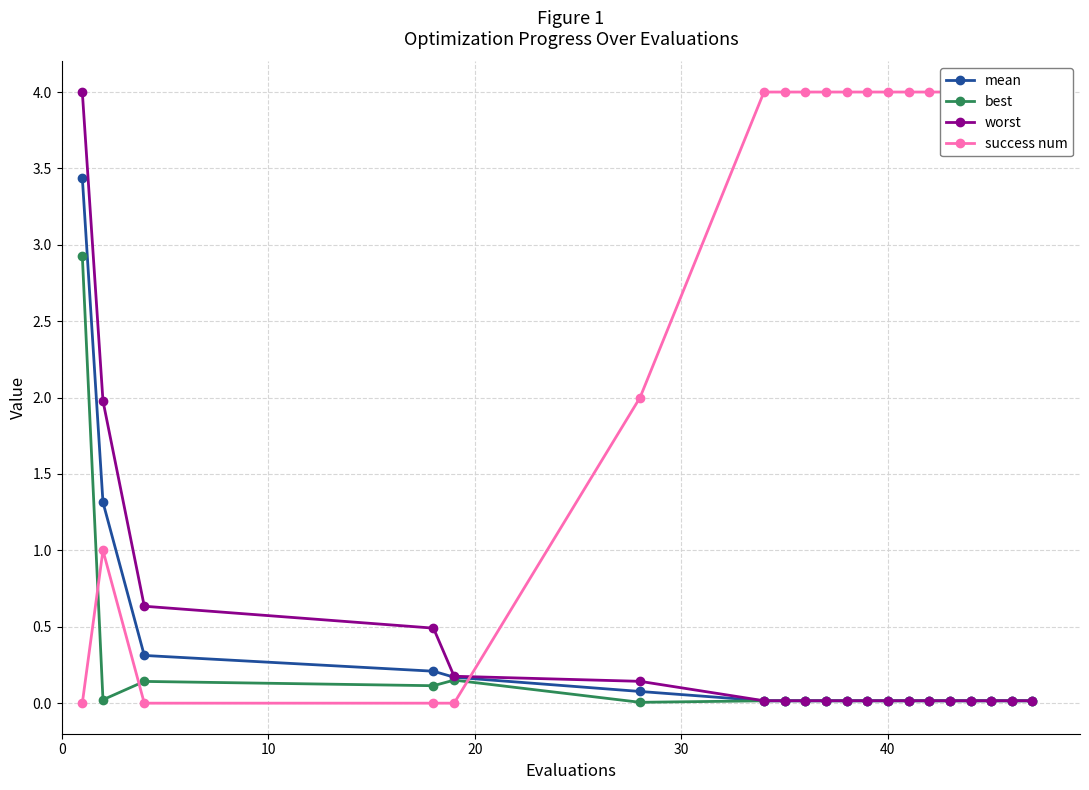

What are all the series names shown in the legend?

mean, best, worst, success num